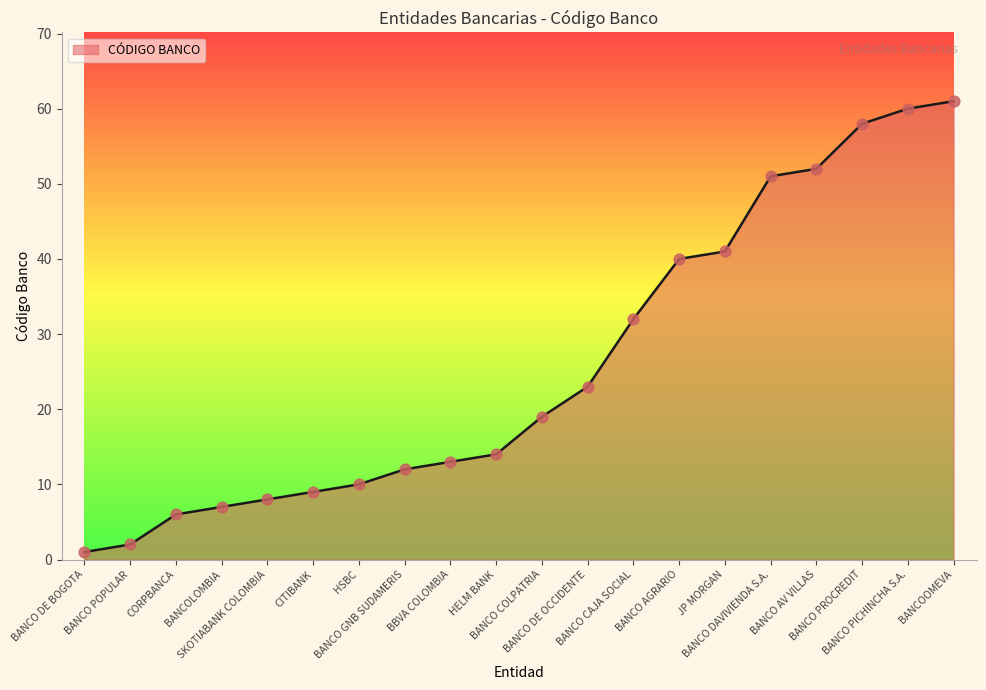

Between HELM BANK and CORPBANCA, which is larger?

HELM BANK